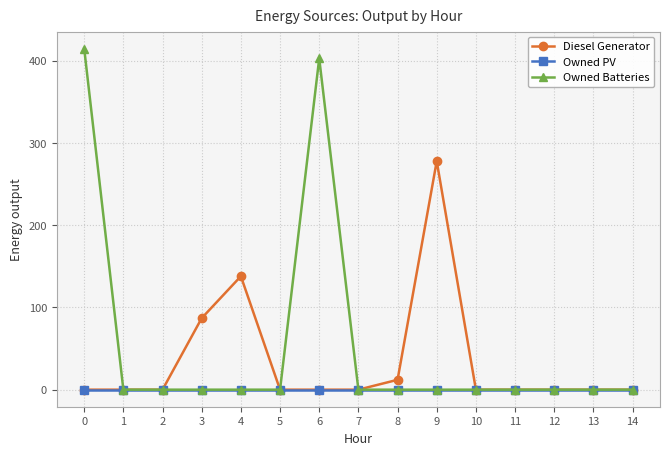

Rank the series by their average value, from lowest to highest.

Owned PV, Diesel Generator, Owned Batteries